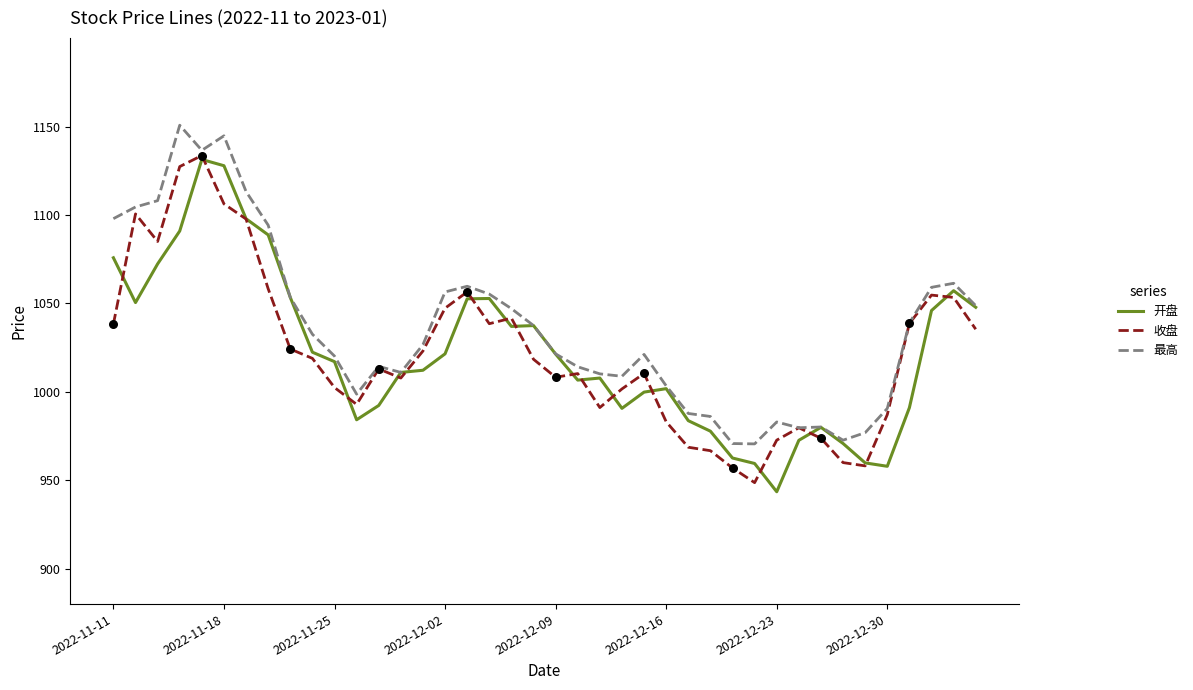

Which series has the largest total across all categories?

最高